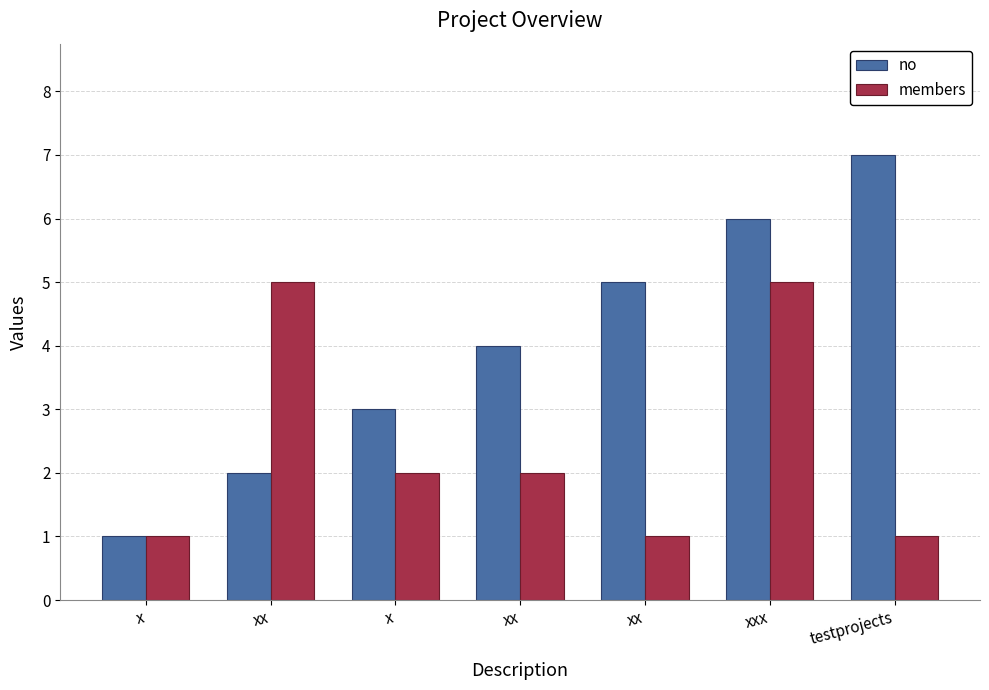

Are the bars horizontal?

No